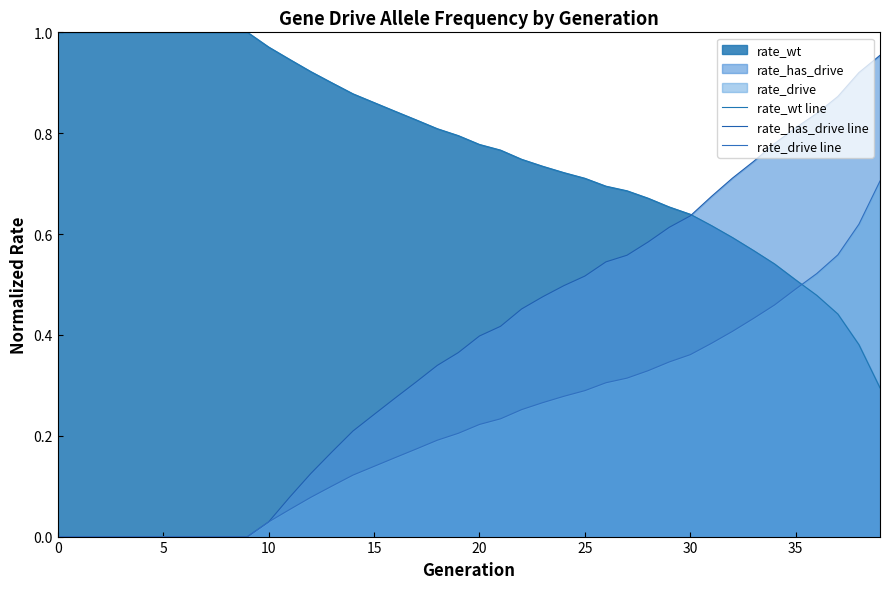

At how many categories does at least one series exceed 0?

40